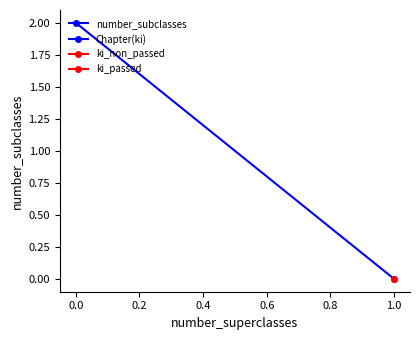

What is the average value?

1